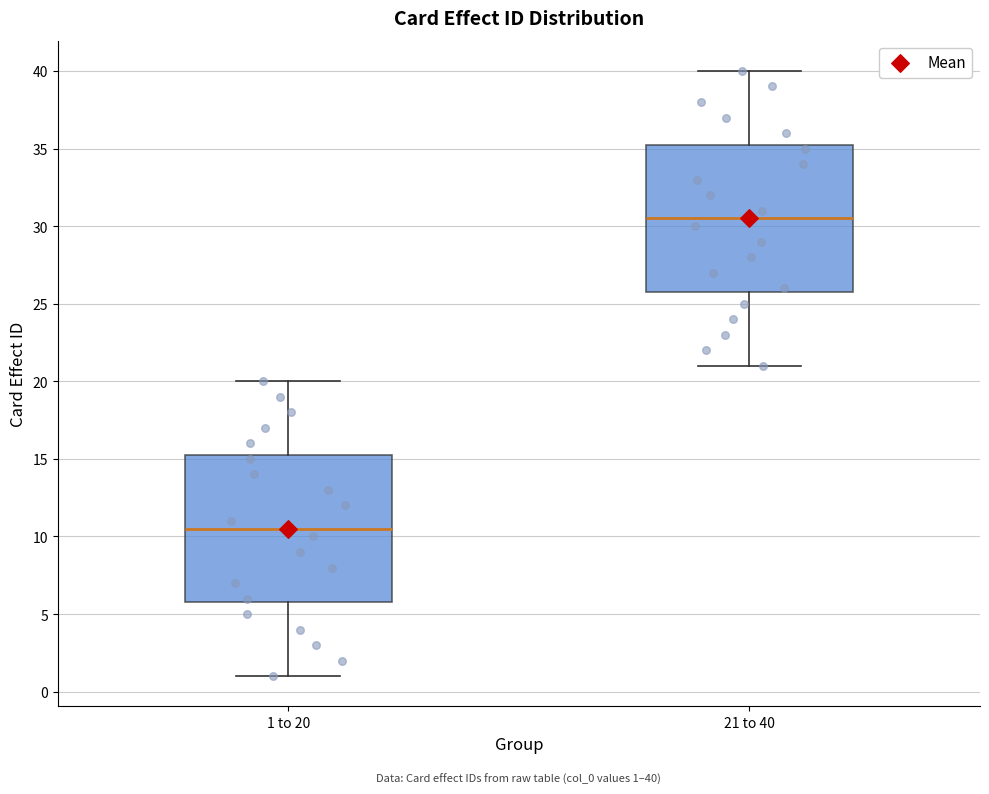

Which box has the lowest median line?

1 to 20